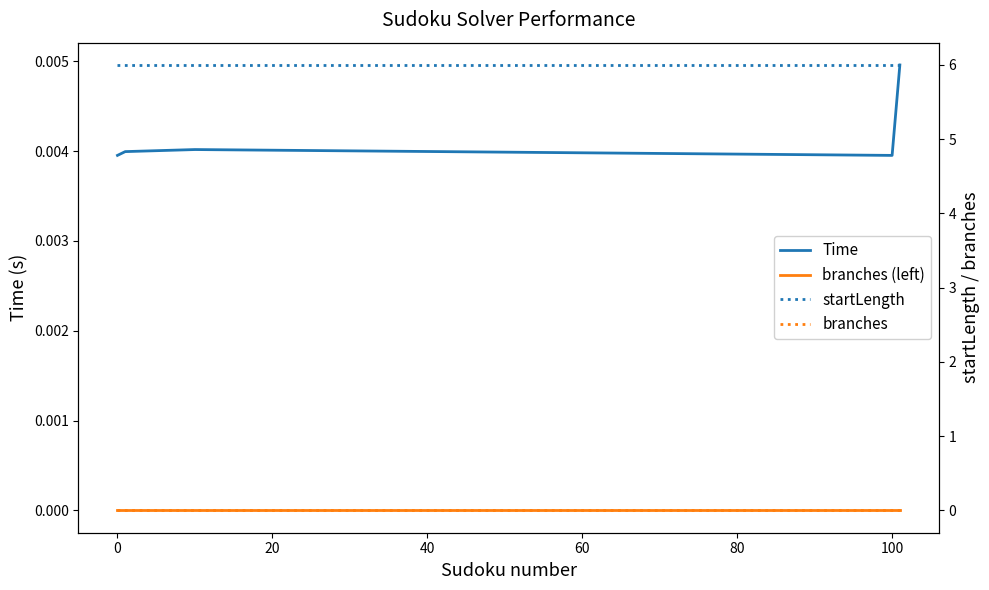

What is the sum of all startLength values?

30.0